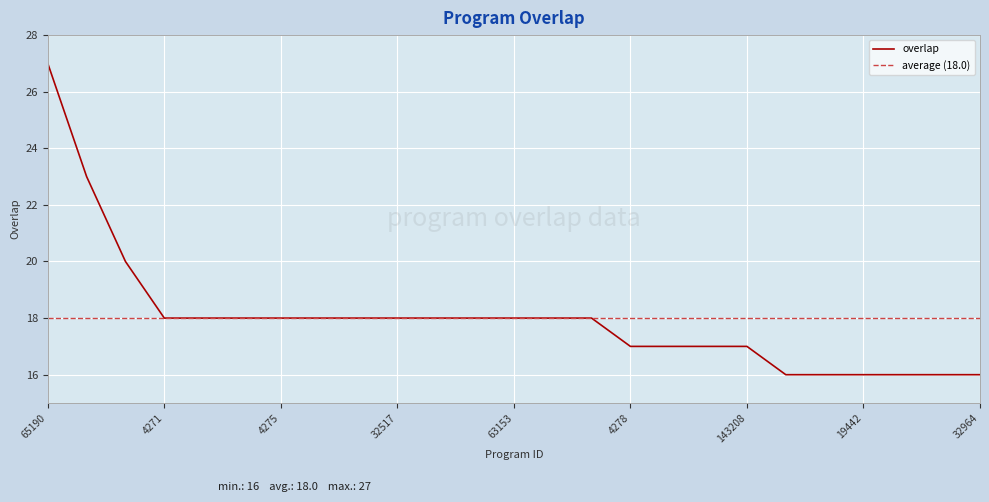

What is the greatest value displayed?

27